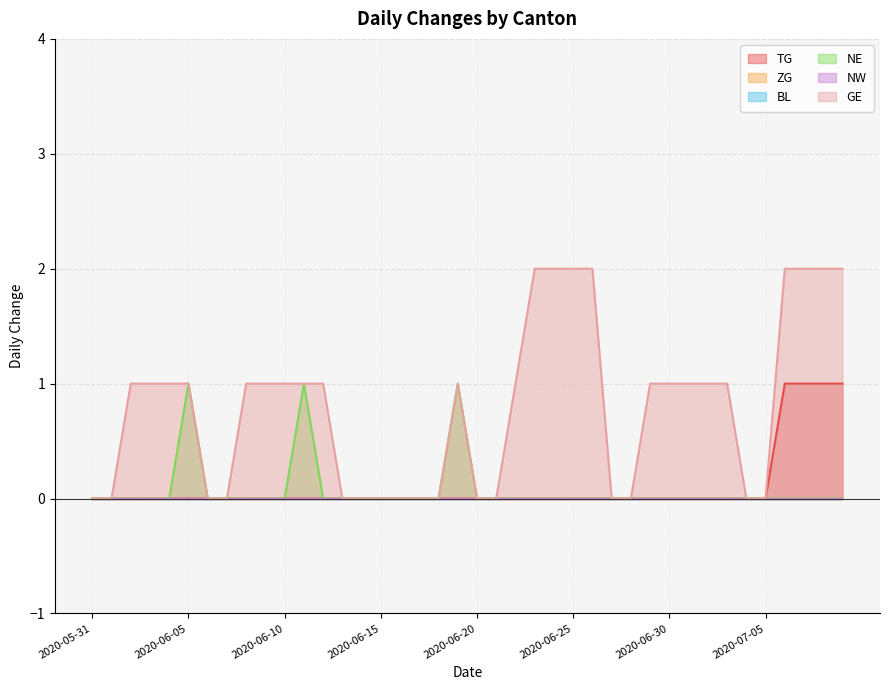

At which category does the chart reach its minimum across all series?

2020-05-31